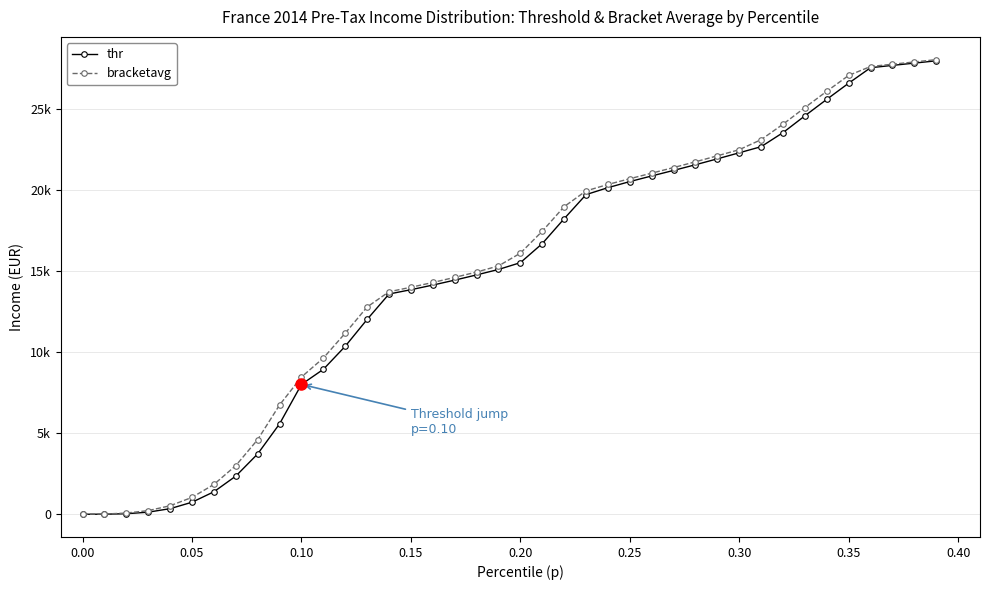

At how many categories does at least one series exceed 16377?

19